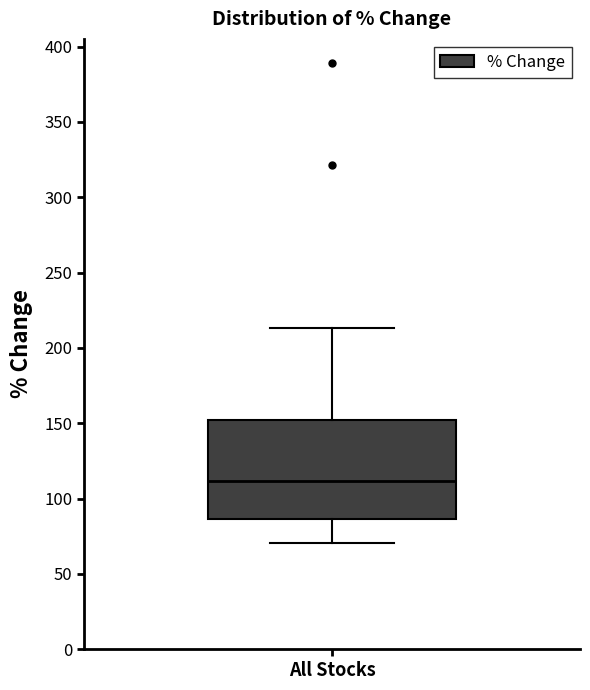

Where is the lower edge of the box for All Stocks on the y-axis? The values are not printed on the chart, so give them approximately, as read against the axis.

85